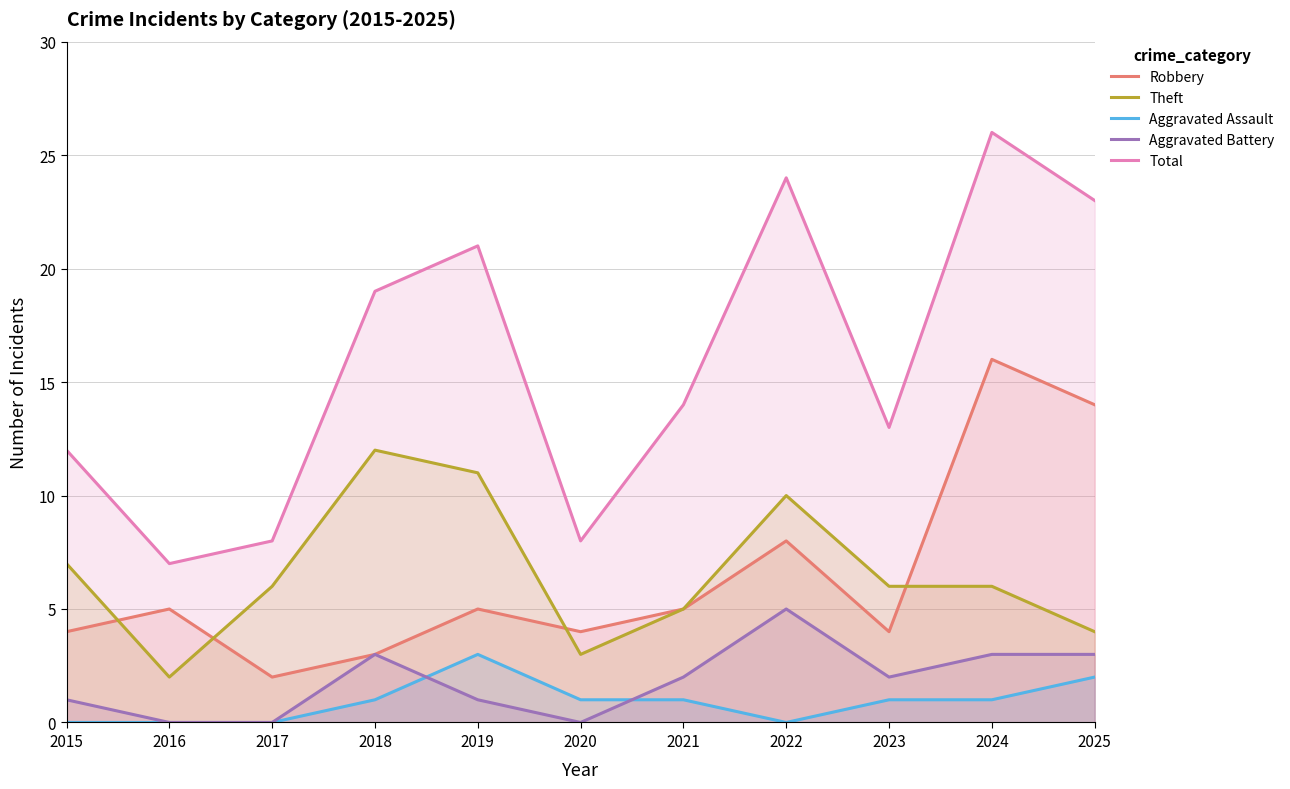

In Aggravated Assault, how many points are higher than both neighbors (excluding endpoints)?

1